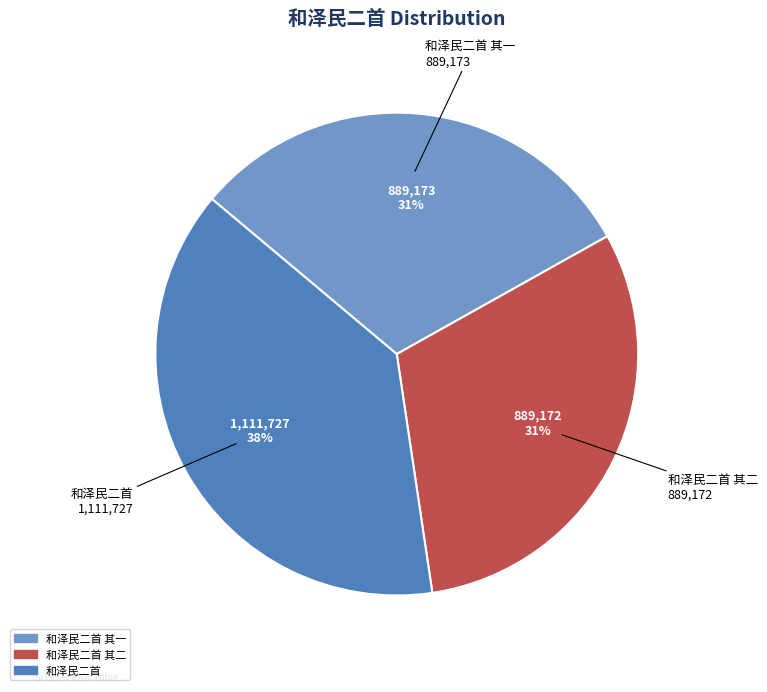

Does any single category account for the majority?

No